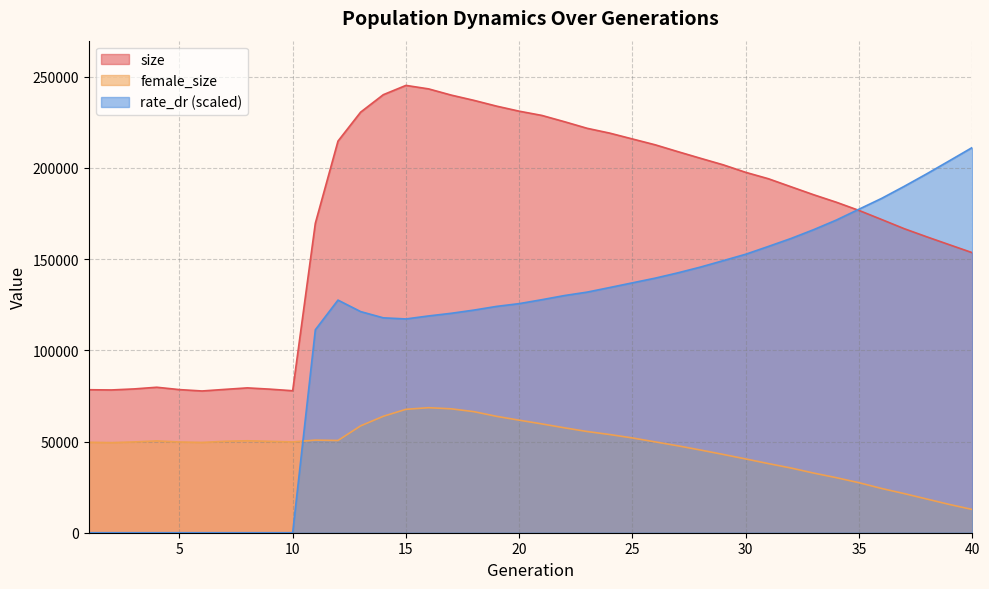

How many distinct data groups are displayed?

3